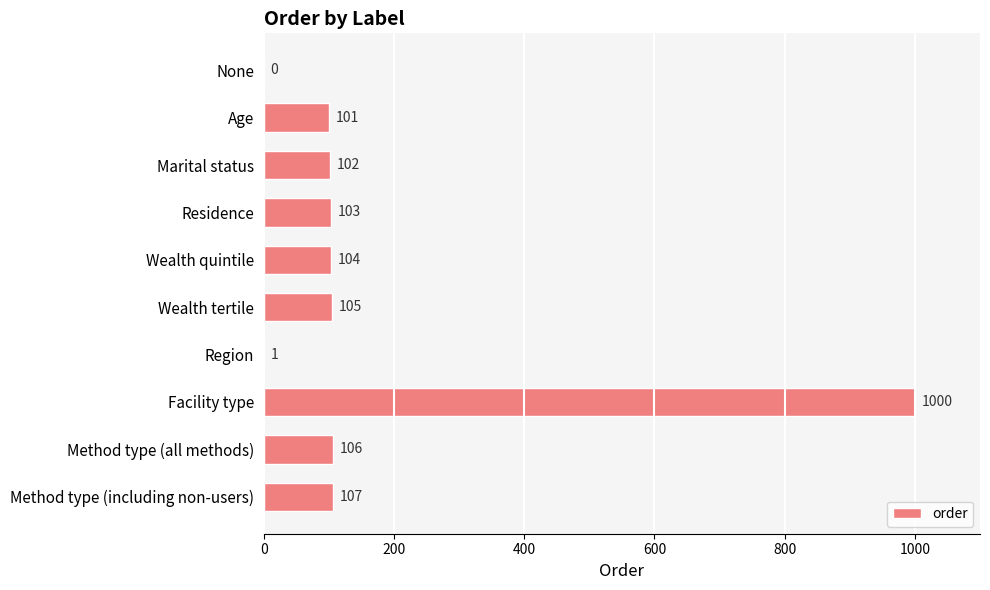

How many distinct data groups are displayed?

1